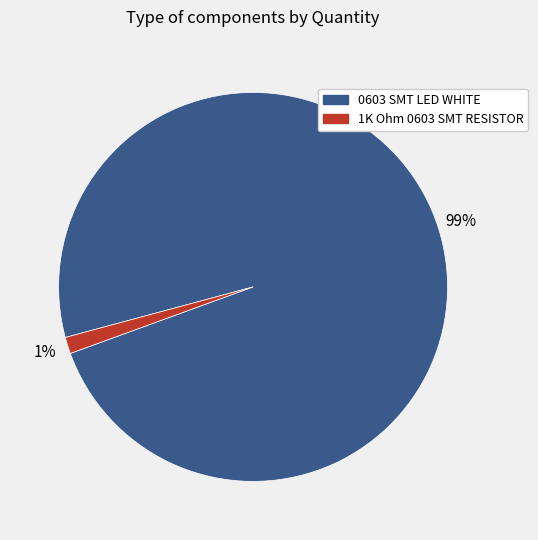

How many segments does this pie chart have?

2